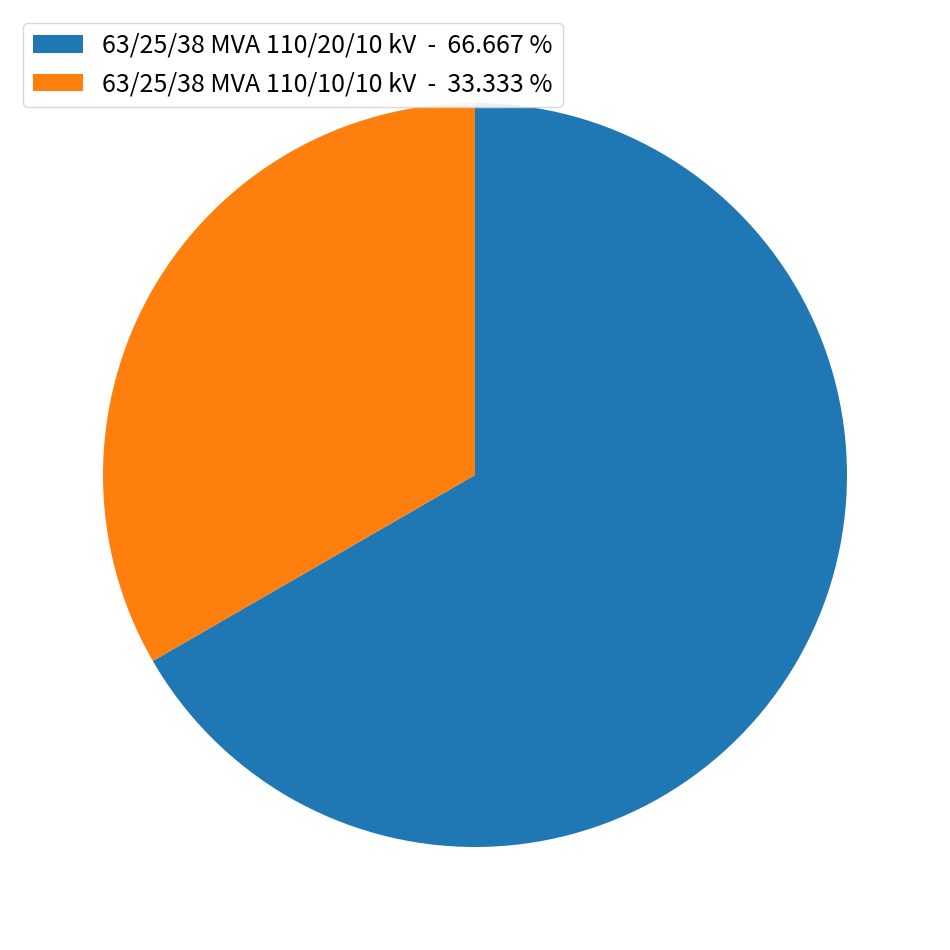

Which slice represents more than half of the pie?

63/25/38 MVA 110/20/10 kV